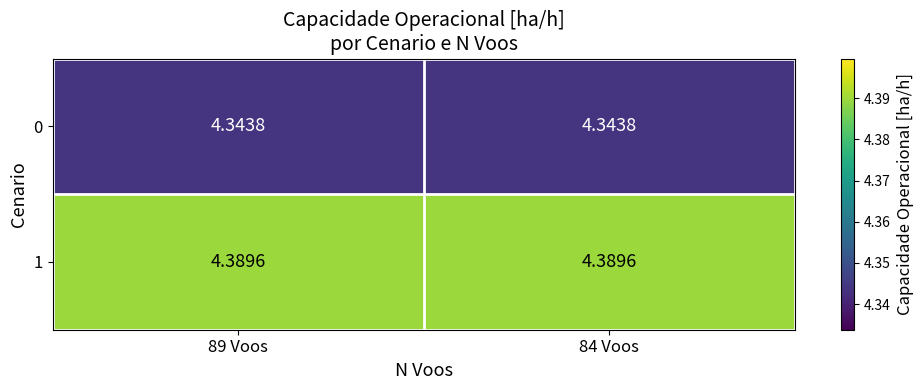

At 84 Voos, list the series in order from smallest to largest.

0, 1